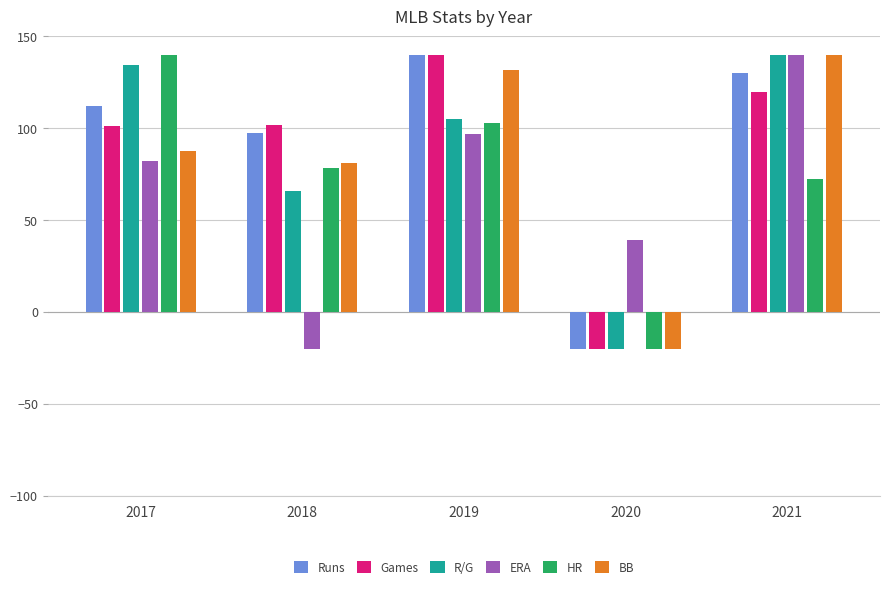

Between 2017 and 2018, which series saw the biggest shift?

ERA